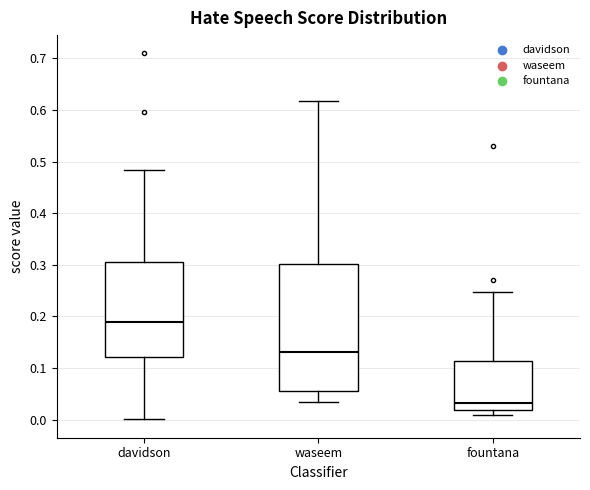

Reading left to right, read every box against the y-axis: the position of its median line, the range the box covers, and the ends of its whiskers. The values are not printed on the chart, so give them approximately, as read against the axis.

davidson: median 0.19, box 0.12 to 0.31, whiskers 0.00 to 0.48
waseem: median 0.13, box 0.06 to 0.30, whiskers 0.03 to 0.62
fountana: median 0.03, box 0.02 to 0.11, whiskers 0.01 to 0.25